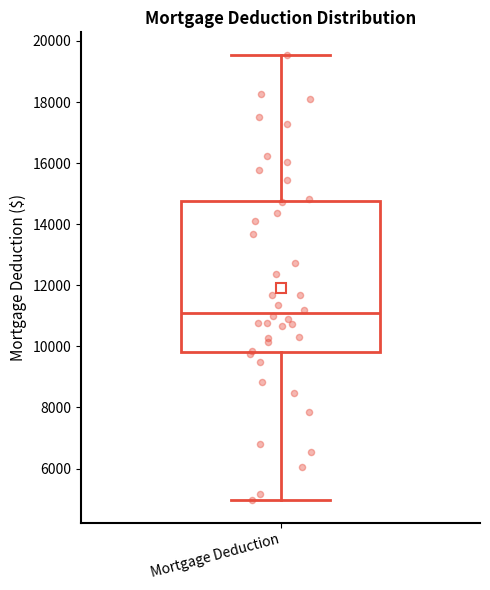

Where does the upper whisker of the box for Mortgage Deduction end on the y-axis? The values are not printed on the chart, so give them approximately, as read against the axis.

19600